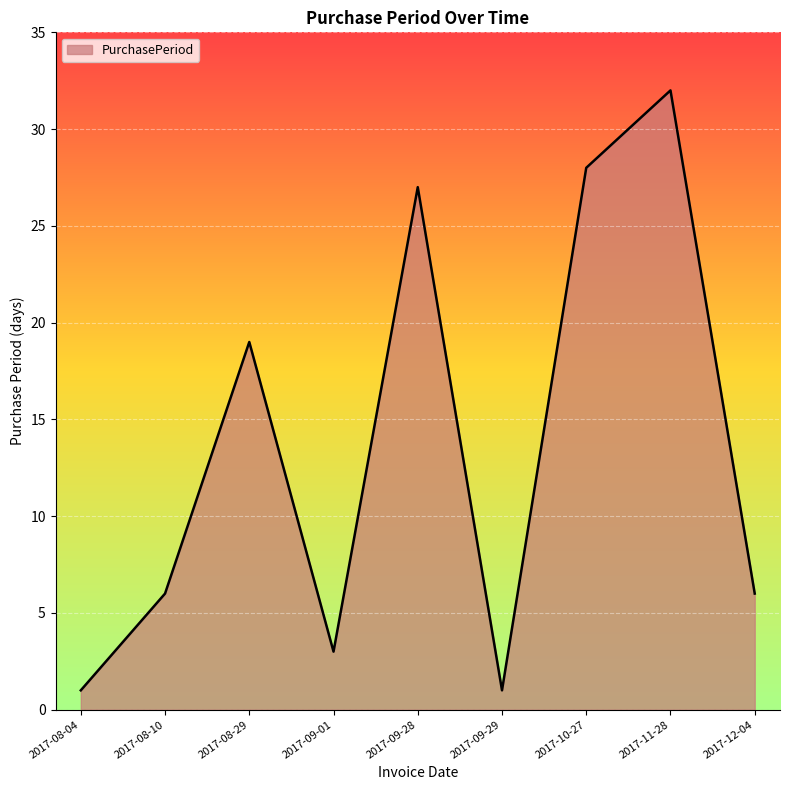

What is the difference between the second highest and second lowest values?

27